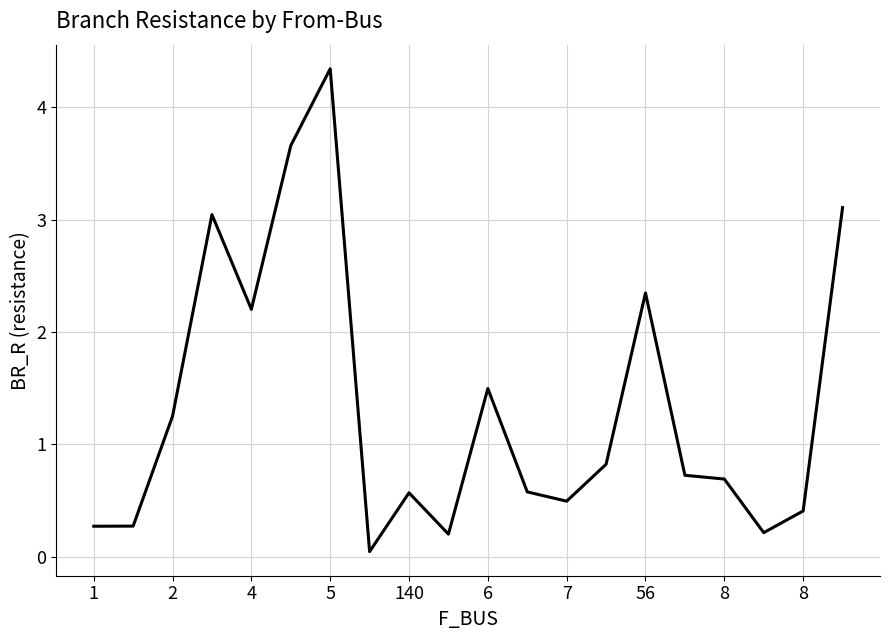

What is the difference between the maximum and minimum values?

4.3